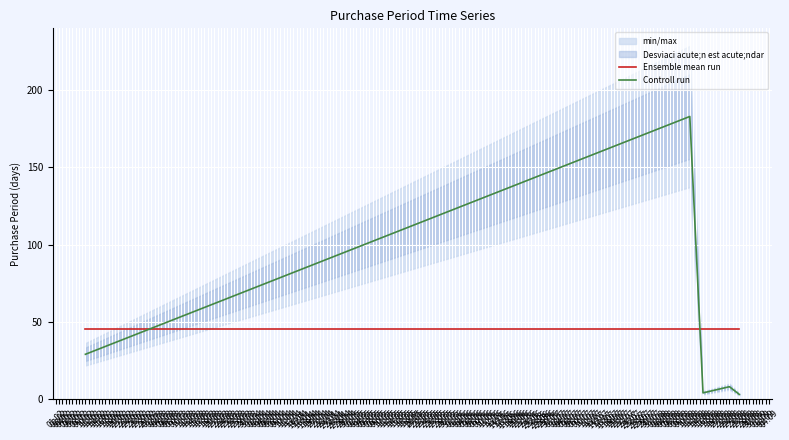

Which series has the widest spread of values?

Controll run